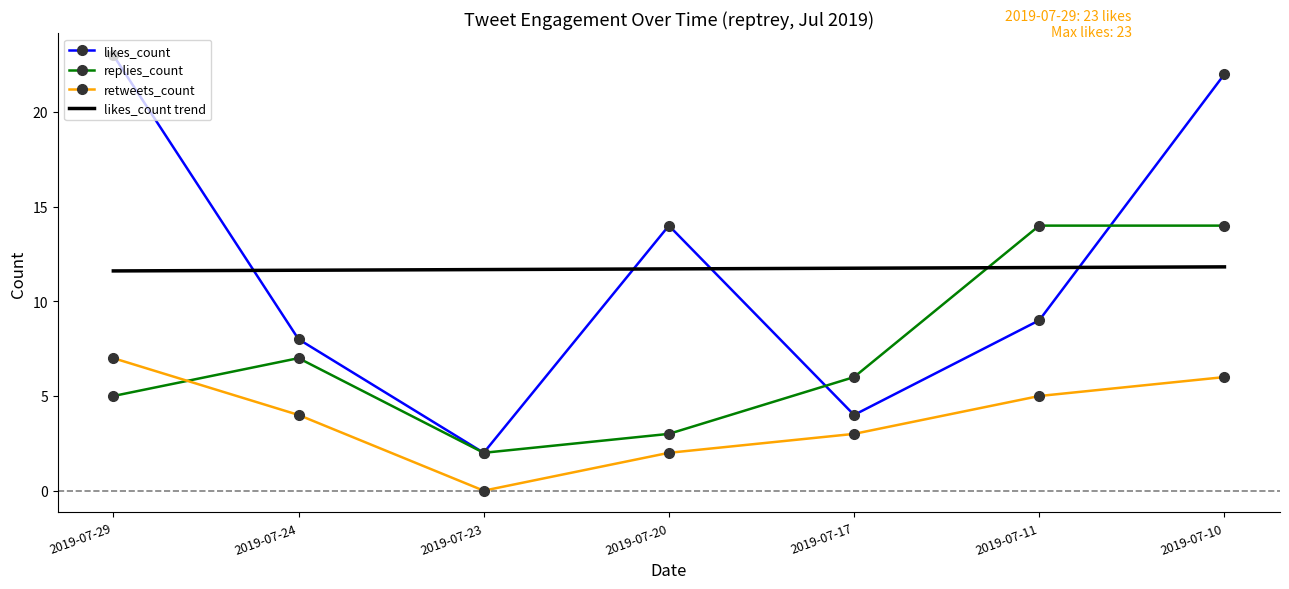

Which series has the widest spread of values?

likes_count